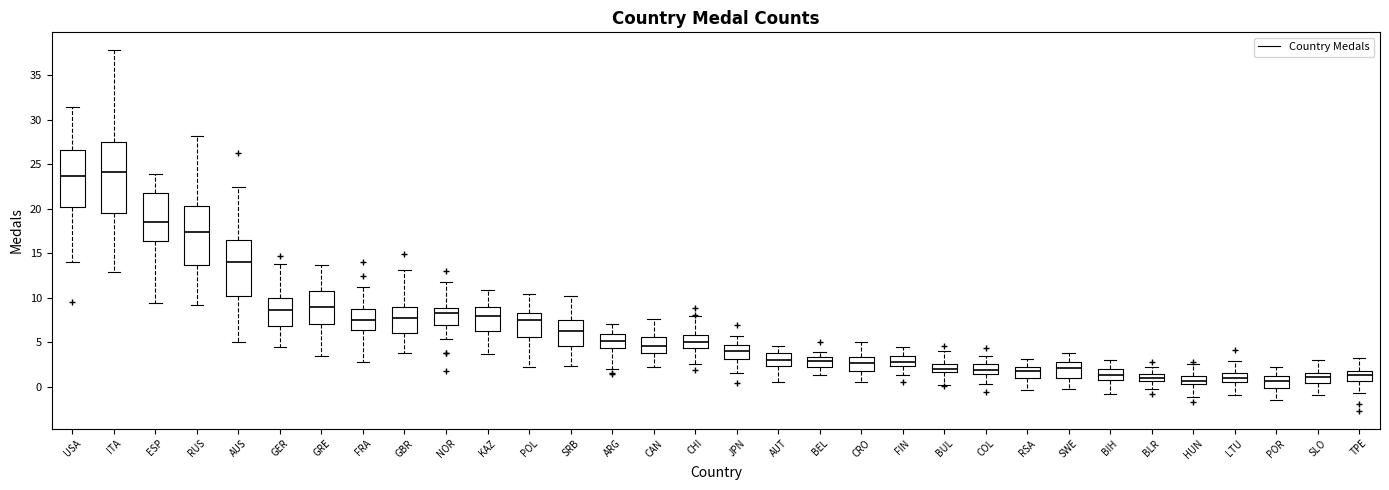

Comparing the boxes themselves (not the whiskers), which one is the tallest?

ITA